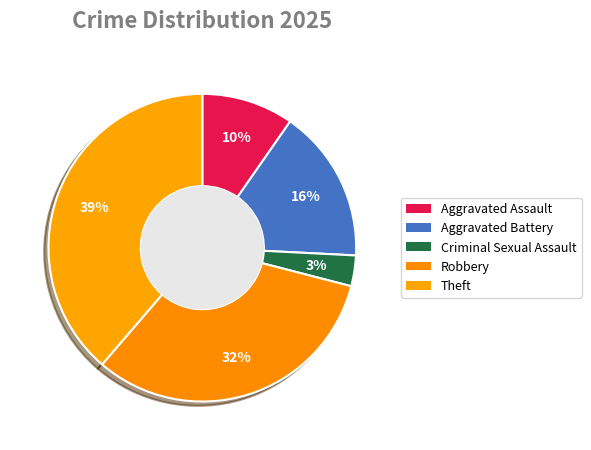

Which has a higher value, Criminal Sexual Assault or Robbery?

Robbery